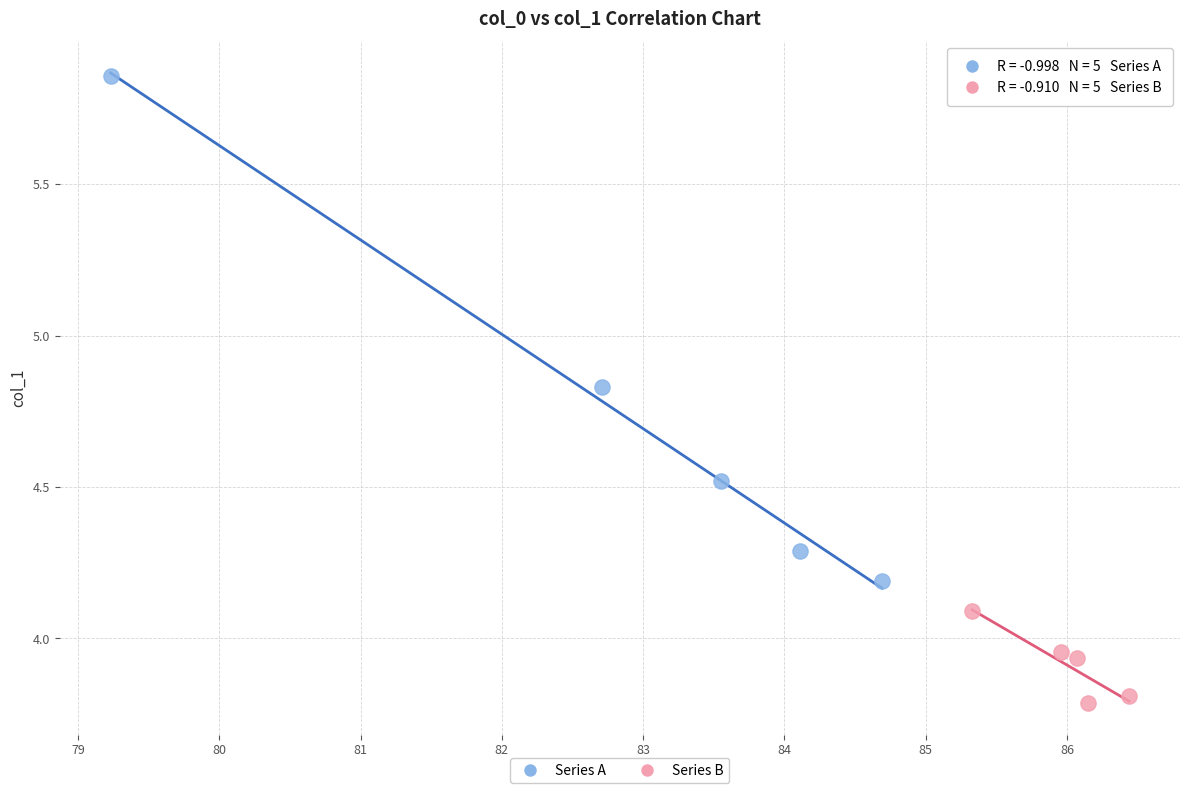

Which series contains the lowest Y value?

Series B